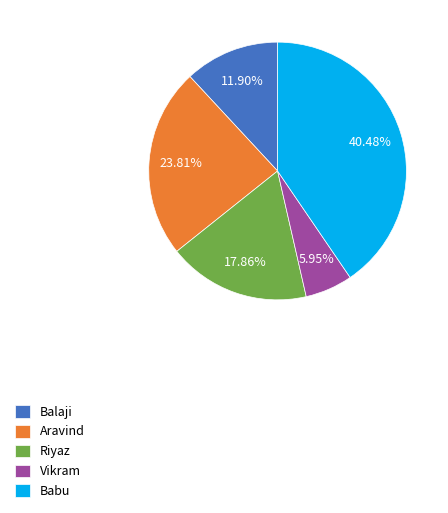

Approximately how many times larger is the value at Aravind compared to Babu?

0.6